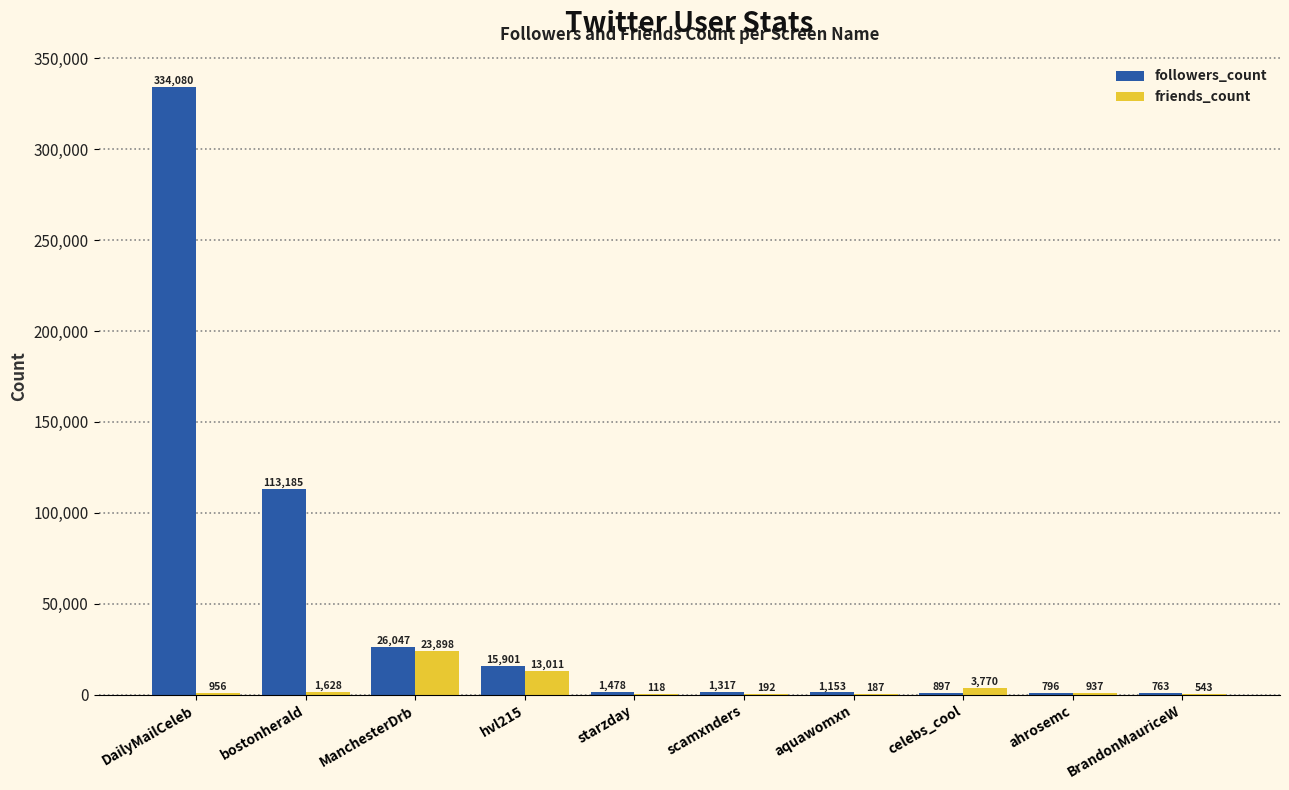

Which series has the widest spread of values?

followers_count